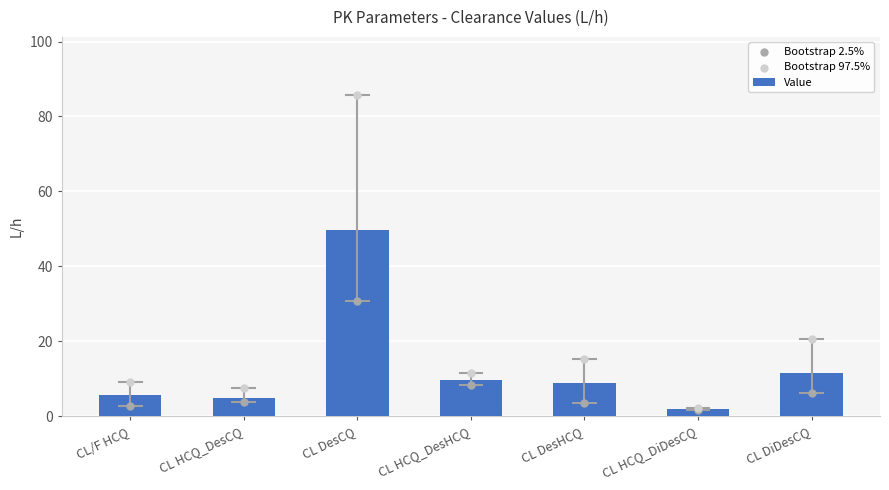

Which series has the largest total across all categories?

Bootstrap 97.5%